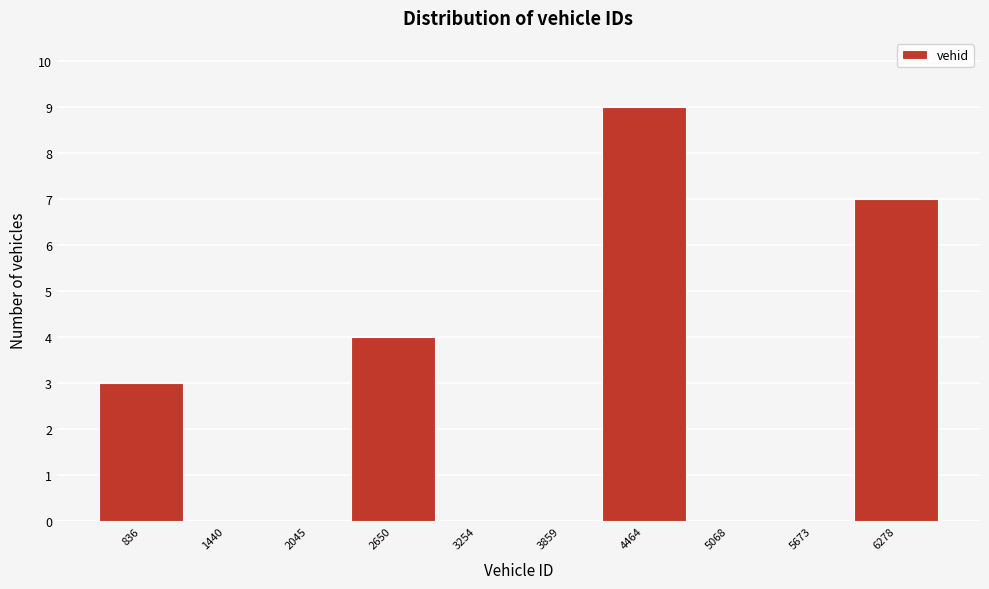

Reading left to right, extract all data points from this chart.

836=3	1440=0	2045=0	2650=4	3254=0	3859=0	4464=9	5068=0	5673=0	6278=7